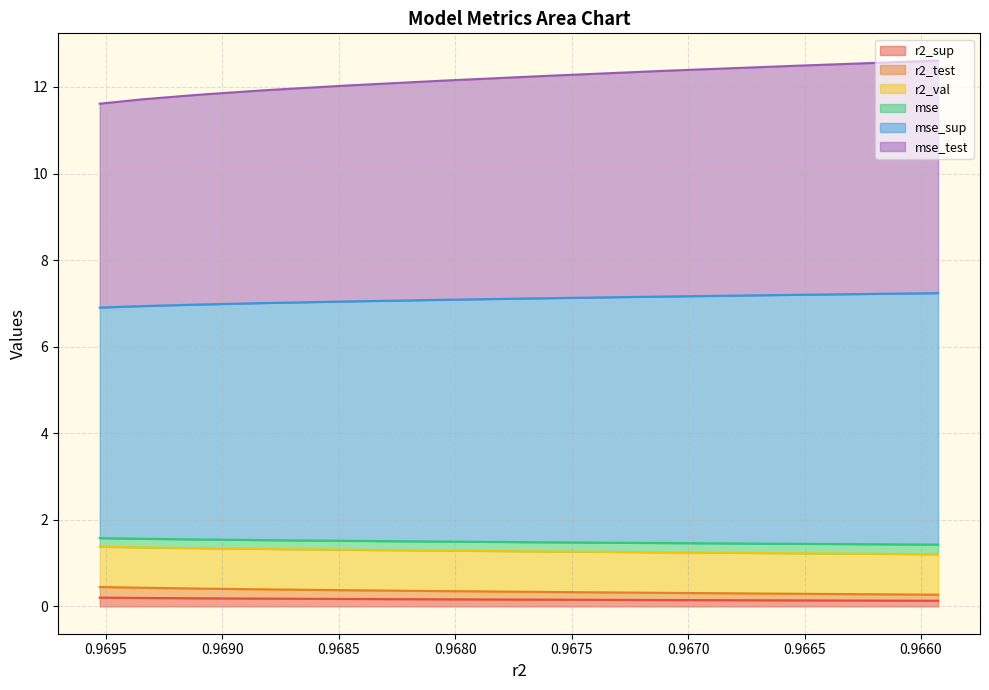

Between model_5_17_4 and model_5_17_2, which series saw the biggest shift?

mse_sup